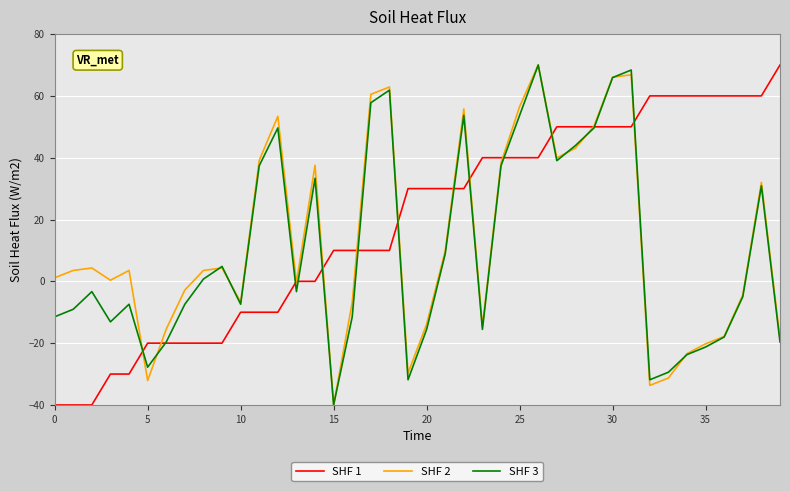

What is the value of the SHF 3 point at the 14th from the left?

-3.3